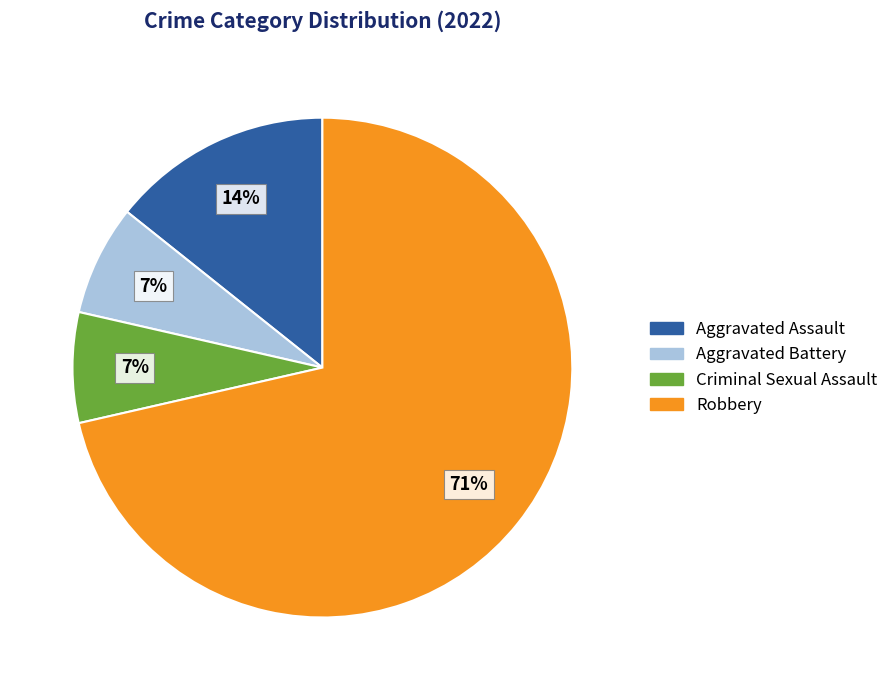

Combined, do Criminal Sexual Assault and Aggravated Battery account for over 50%?

No